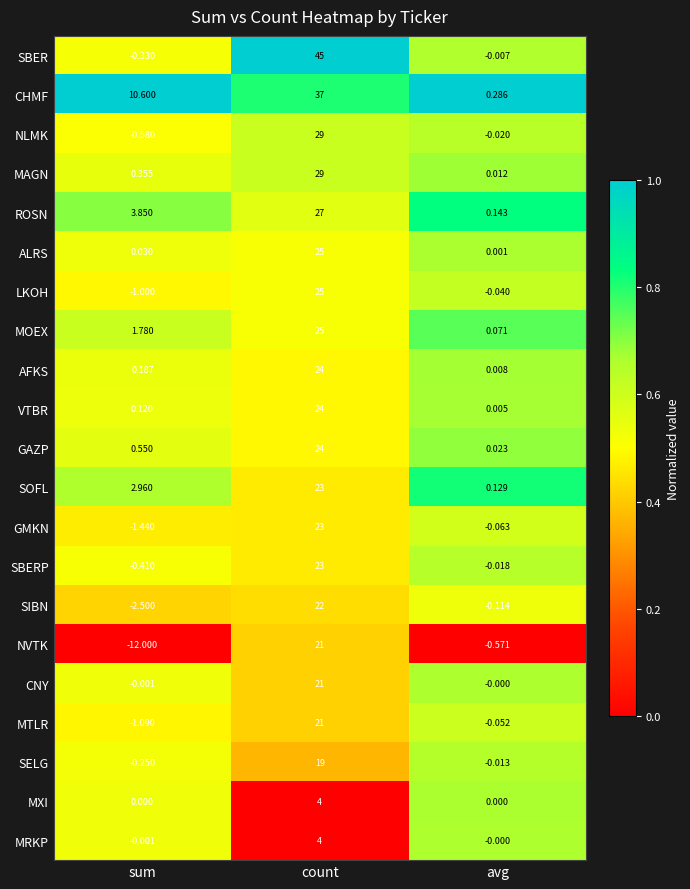

At which label does CHMF first exceed 10?

sum